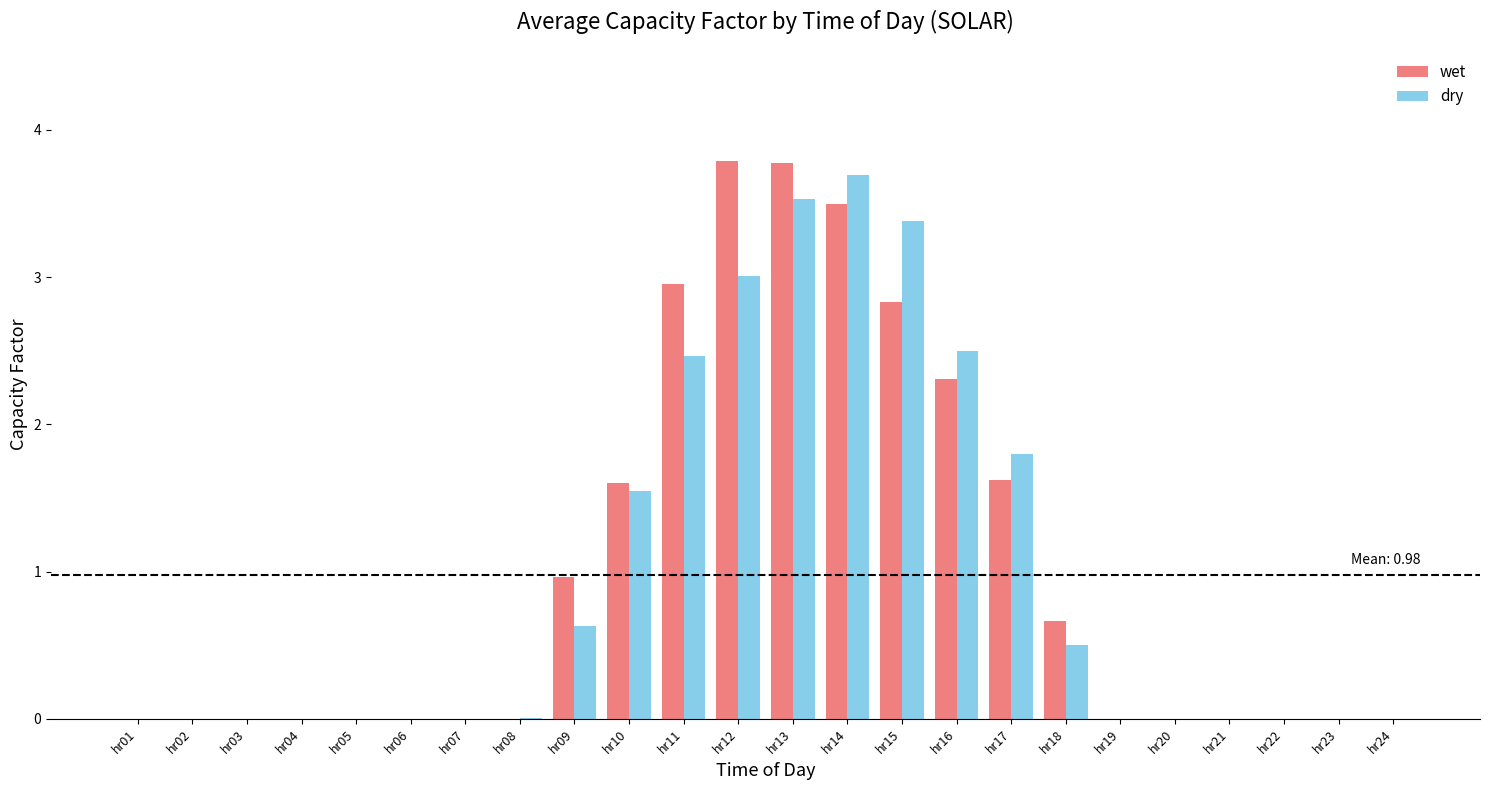

The value of dry at hr02 is 1.9. True or false?

False